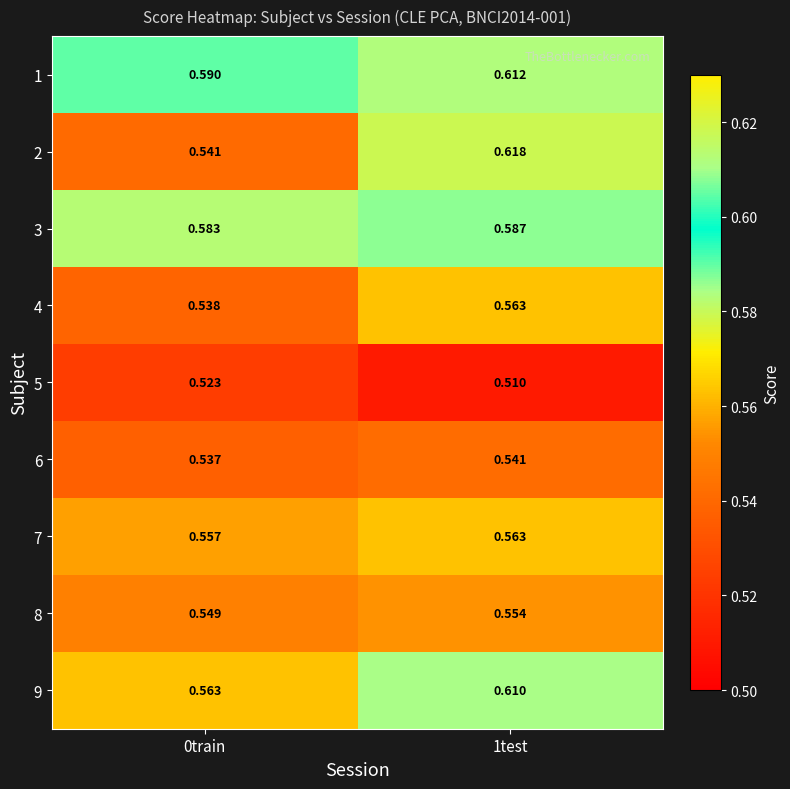

Which series has the largest range (max minus min)?

2